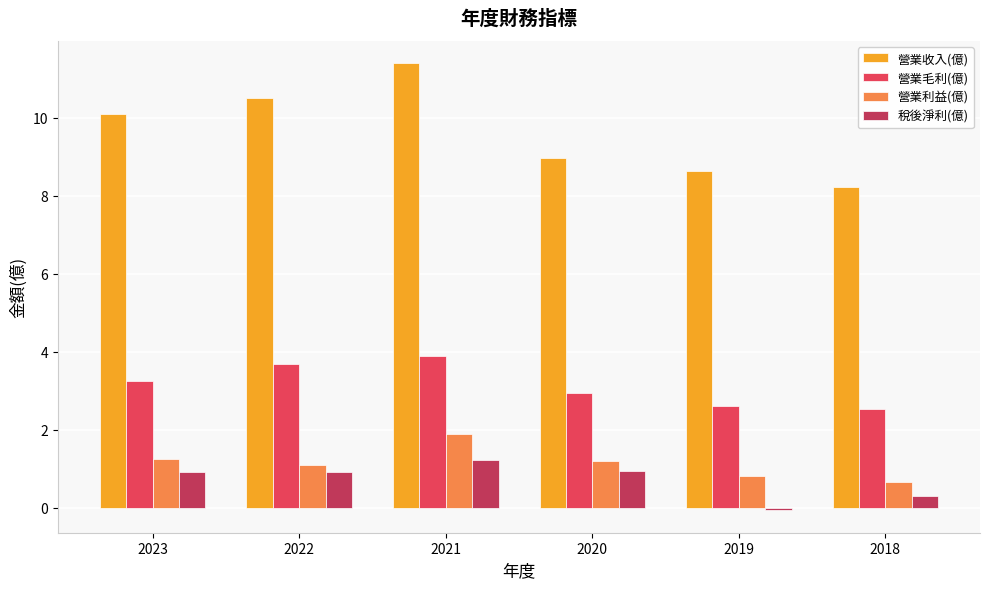

At 2021, list the series in order from largest to smallest.

營業收入(億), 營業毛利(億), 營業利益(億), 稅後淨利(億)